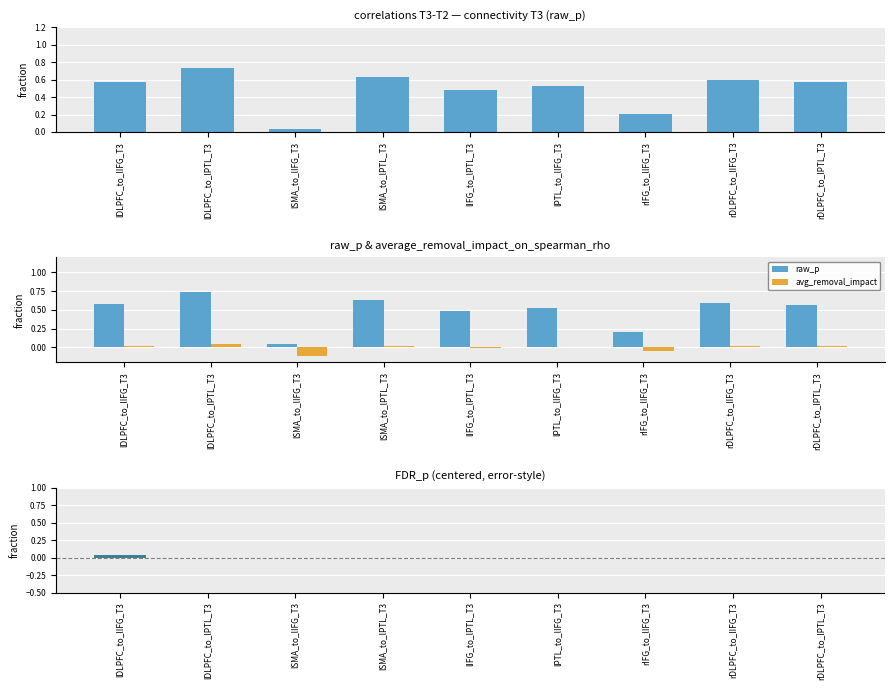

At which category is the sum across all series the highest?

lDLPFC_to_lPTL_T3